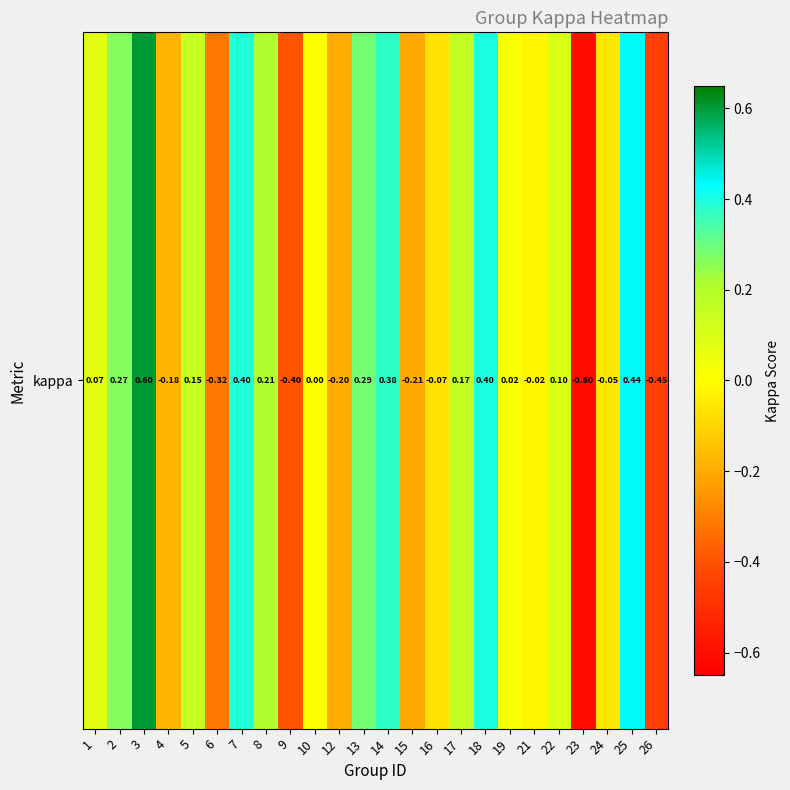

How many values are below 0?

10